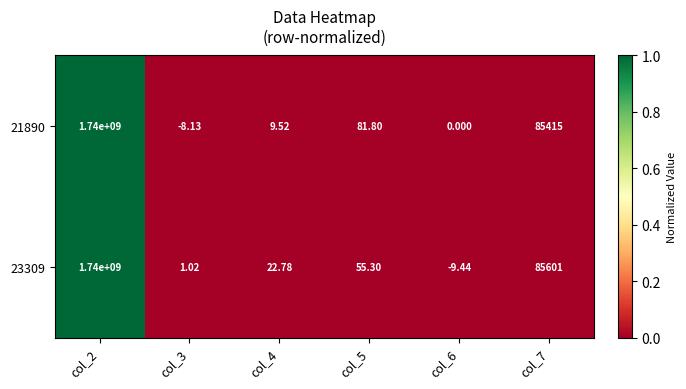

At which category is the sum across all series the highest?

col_2